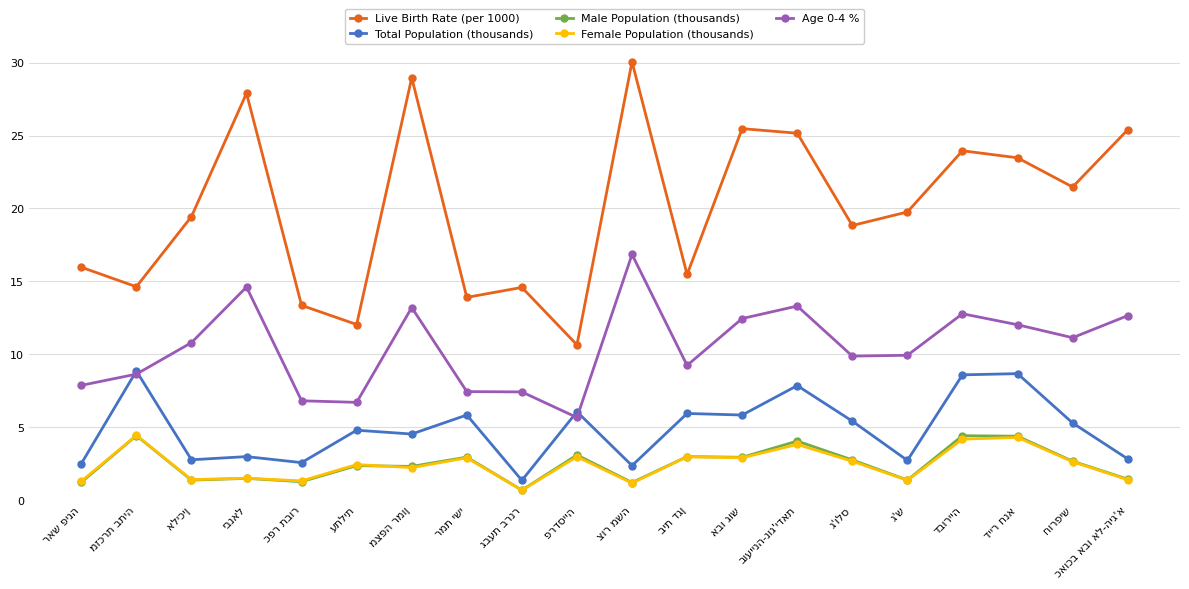

Which series has the largest total across all categories?

Live Birth Rate (per 1000)